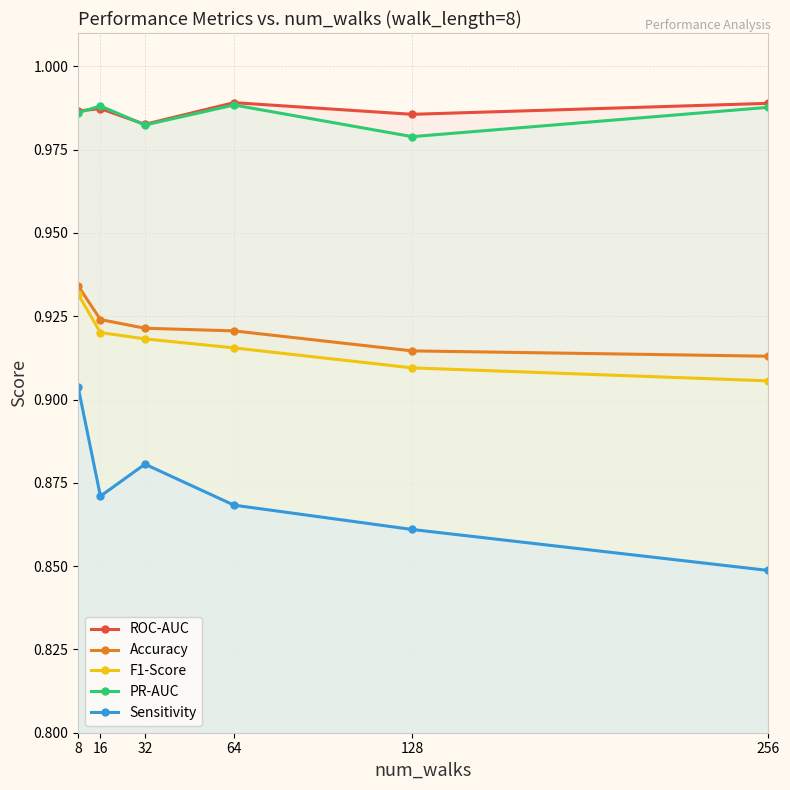

What is the highest value of the Sensitivity series?

0.9